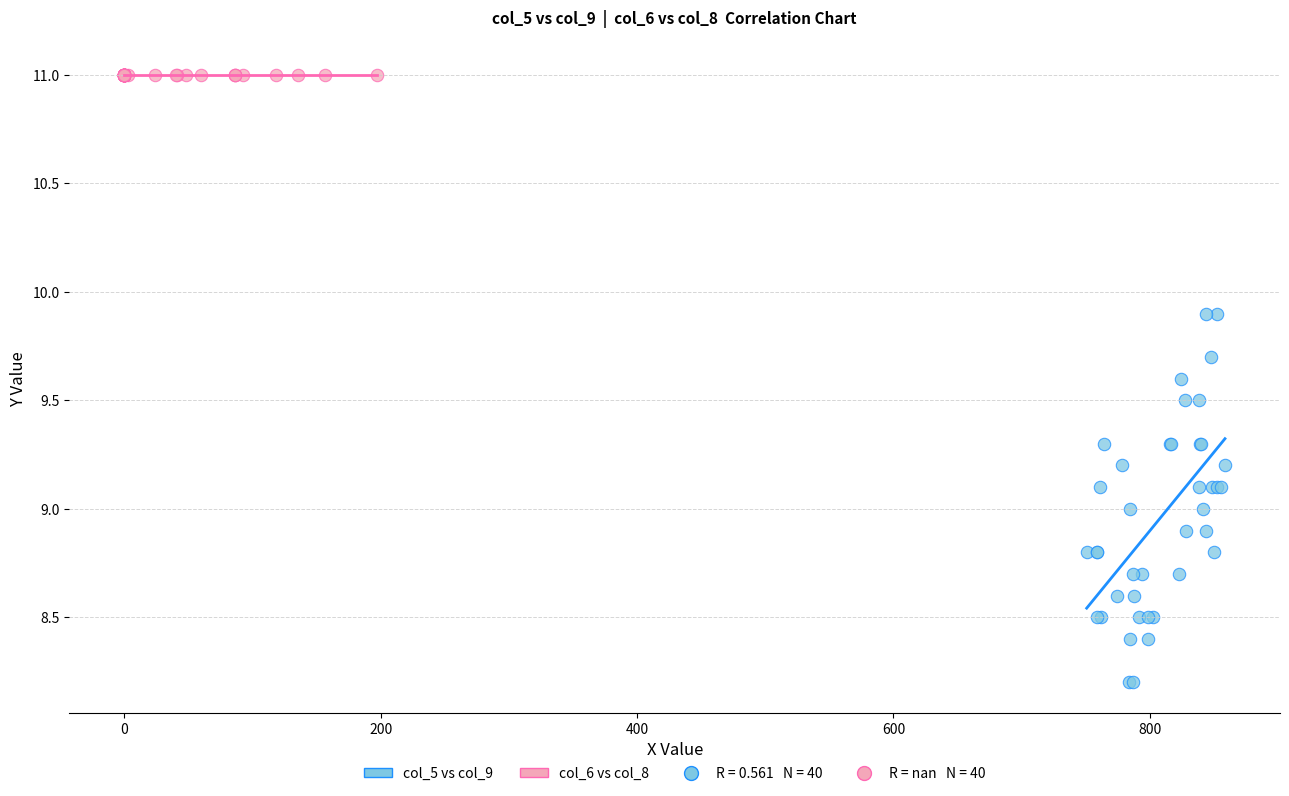

Which series contains the highest Y value?

col_6 vs col_8